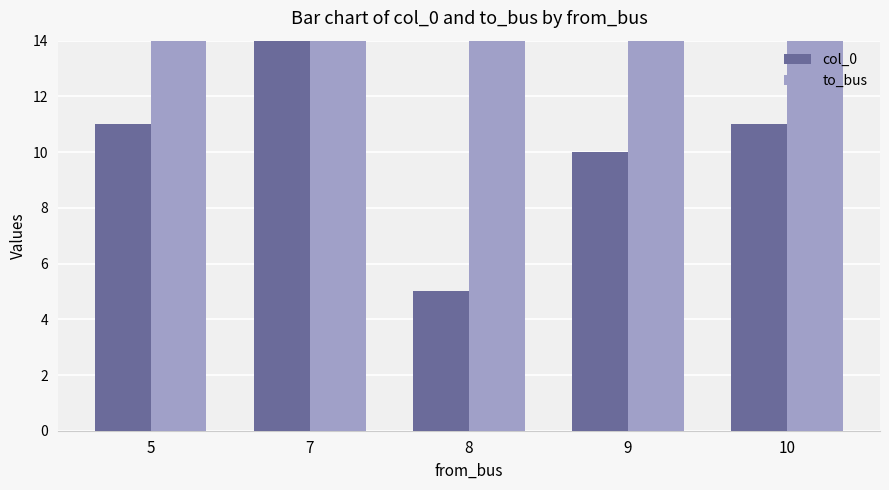

Rank the series by their average value, from lowest to highest.

col_0, to_bus